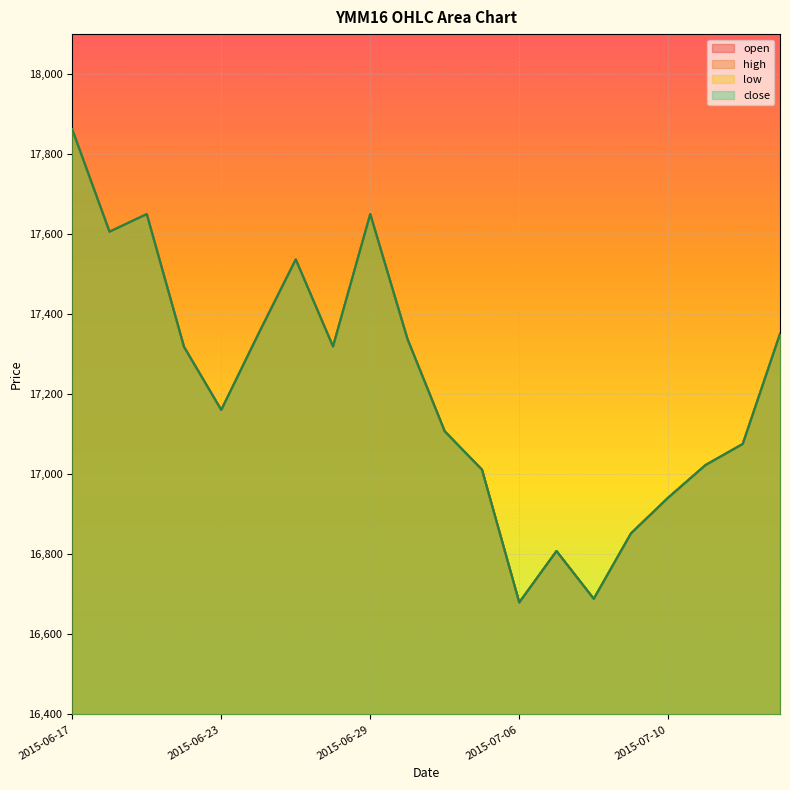

Reading left to right, what are all the values shown in this chart?

open: 17861.7	17606.3	17650.3	17318.5	17160.9	17351.4	17537.0	17319.6	17650.4	17337.9	17107.4	17011.6	16679.8	16808.3	16688.9	16852.5	16941.8	17023.1	17075.9	17350.8
high: 17861.7	17606.3	17650.3	17318.5	17160.9	17351.4	17537.0	17319.6	17650.4	17337.9	17107.4	17011.6	16679.8	16808.3	16688.9	16852.5	16941.8	17023.1	17075.9	17350.8
low: 17861.7	17606.3	17650.3	17318.5	17160.9	17351.4	17537.0	17319.6	17650.4	17337.9	17107.4	17011.6	16679.8	16808.3	16688.9	16852.5	16941.8	17023.1	17075.9	17350.8
close: 17861.7	17606.3	17650.3	17318.5	17160.9	17351.4	17537.0	17319.6	17650.4	17337.9	17107.4	17011.6	16679.8	16808.3	16688.9	16852.5	16941.8	17023.1	17075.9	17350.8